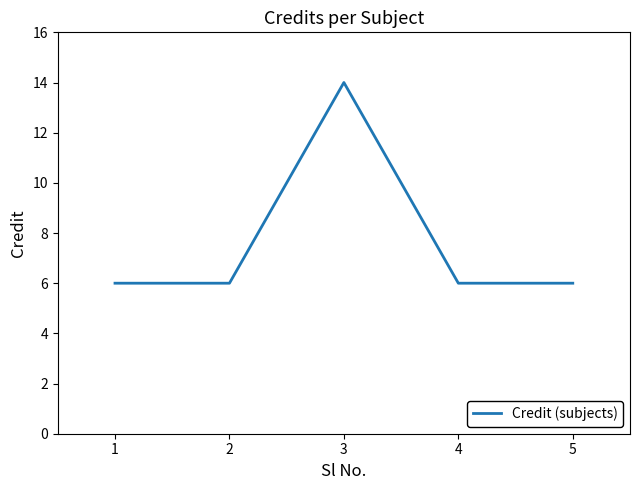

Where is the first local maximum?

3